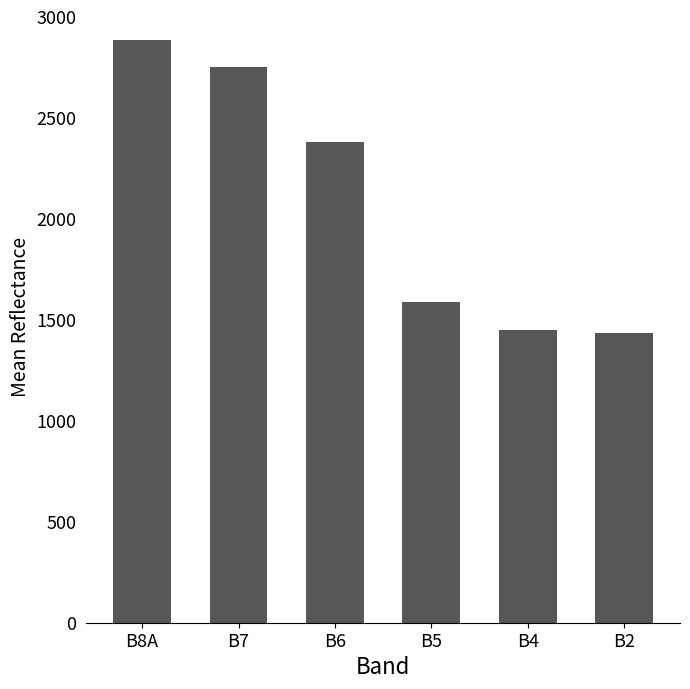

What is the label of the 2nd bar from the left?

B7